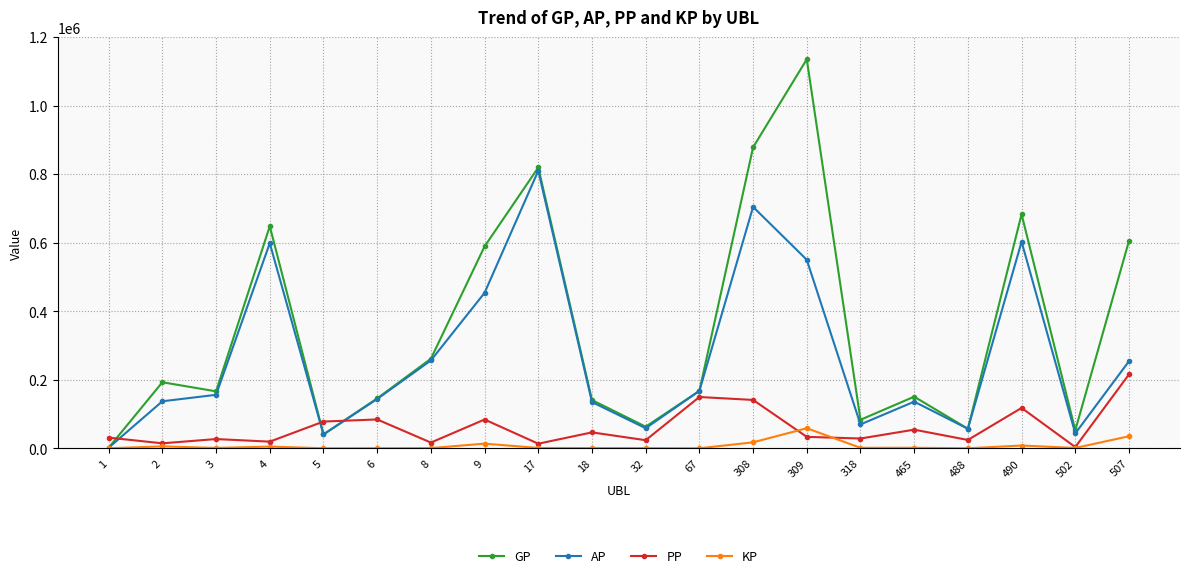

What is the value of the AP point at the 3rd from the left?

156022.0